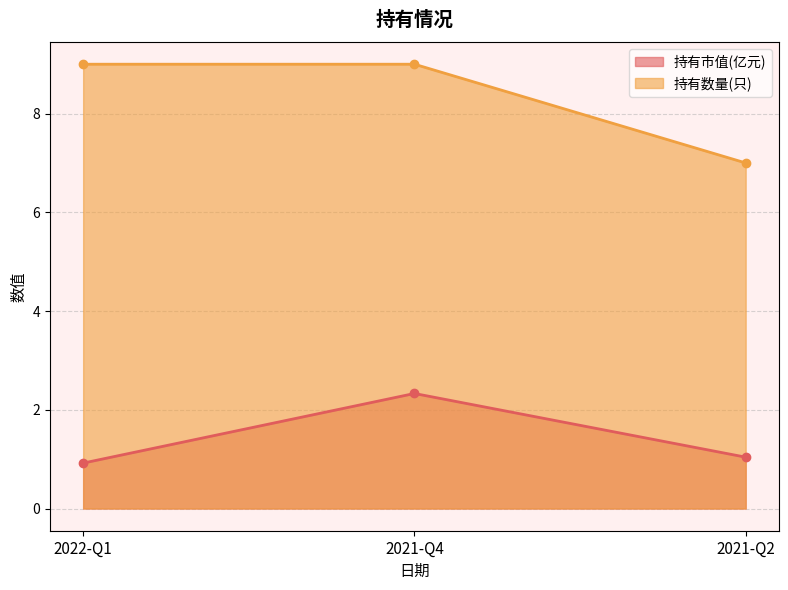

The 持有市值(亿元) series shows 1.4 at 2021-Q2. True or false?

False